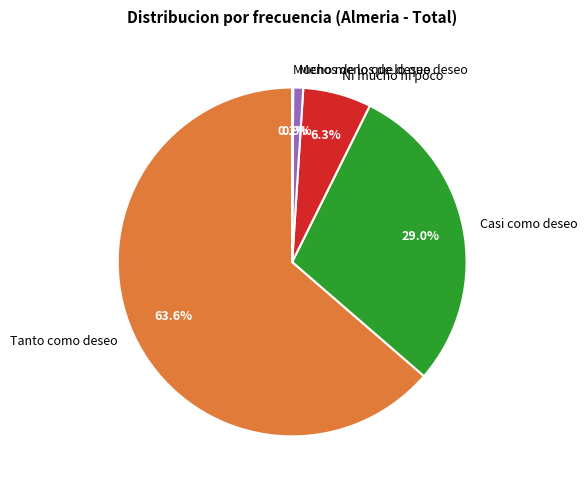

What percentage is the Tanto como deseo slice, to the nearest percent?

64%